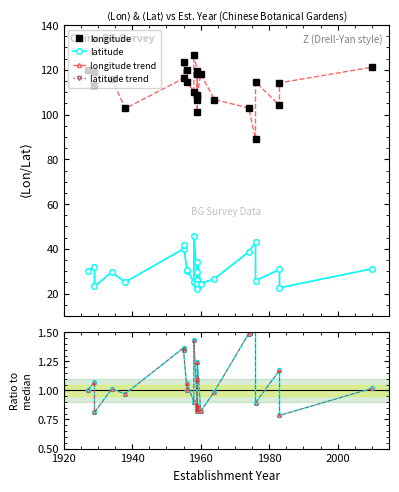

What is the difference between the second highest and second lowest values in the latitude trend series?

20.3